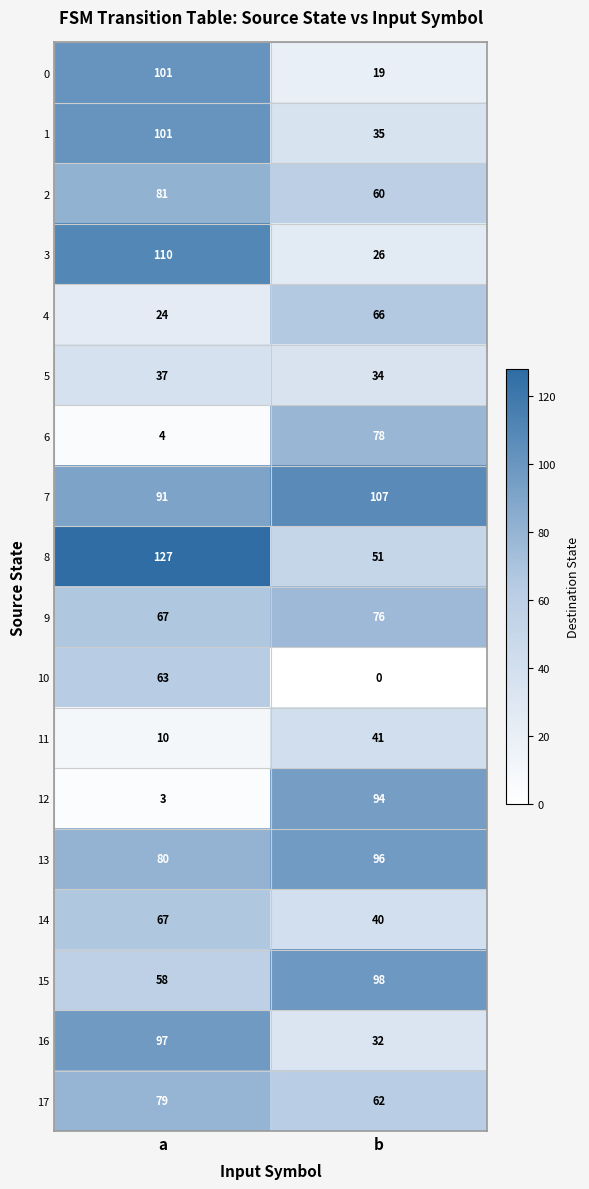

Which category has the lowest value across all series?

b